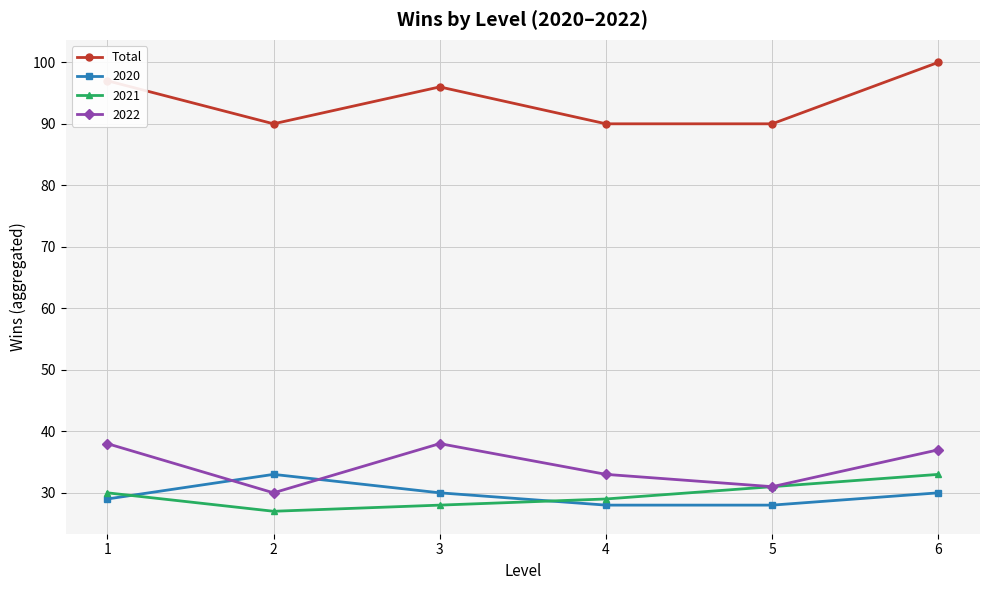

What is the difference between the highest and lowest values at 3?

68